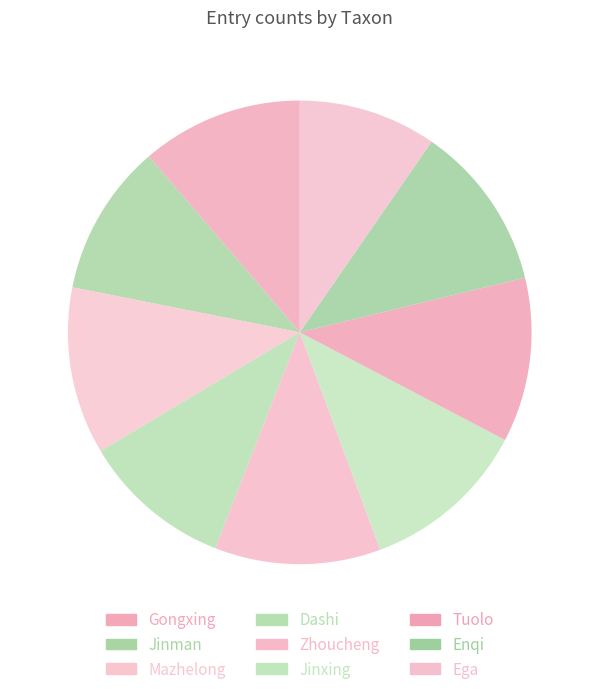

What percentage is the Ega slice, to the nearest percent?

10%